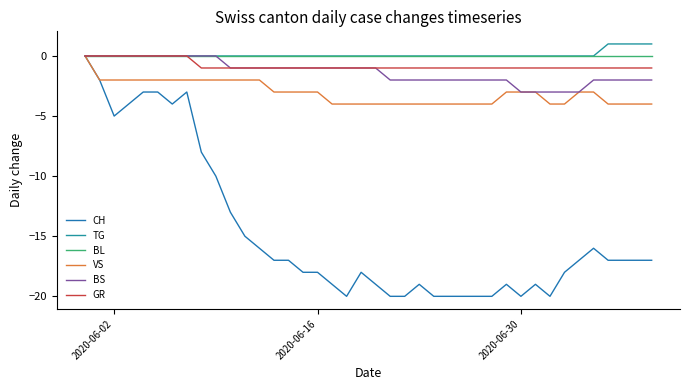

Reading right to left, list all the values displayed in this chart.

CH: -17	-17	-17	-17	-16	-17	-18	-20	-19	-20	-19	-20	-20	-20	-20	-20	-19	-20	-20	-19	-18	-20	-19	-18	-18	-17	-17	-16	-15	-13	-10	-8	-3	-4	-3	-3	-4	-5	-2	0
TG: 1	1	1	1	0	0	0	0	0	0	0	0	0	0	0	0	0	0	0	0	0	0	0	0	0	0	0	0	0	0	0	0	0	0	0	0	0	0	0	0
BL: 0	0	0	0	0	0	0	0	0	0	0	0	0	0	0	0	0	0	0	0	0	0	0	0	0	0	0	0	0	0	0	0	0	0	0	0	0	0	0	0
VS: -4	-4	-4	-4	-3	-3	-4	-4	-3	-3	-3	-4	-4	-4	-4	-4	-4	-4	-4	-4	-4	-4	-4	-3	-3	-3	-3	-2	-2	-2	-2	-2	-2	-2	-2	-2	-2	-2	-2	0
BS: -2	-2	-2	-2	-2	-3	-3	-3	-3	-3	-2	-2	-2	-2	-2	-2	-2	-2	-2	-1	-1	-1	-1	-1	-1	-1	-1	-1	-1	-1	0	0	0	0	0	0	0	0	0	0
GR: -1	-1	-1	-1	-1	-1	-1	-1	-1	-1	-1	-1	-1	-1	-1	-1	-1	-1	-1	-1	-1	-1	-1	-1	-1	-1	-1	-1	-1	-1	-1	-1	0	0	0	0	0	0	0	0